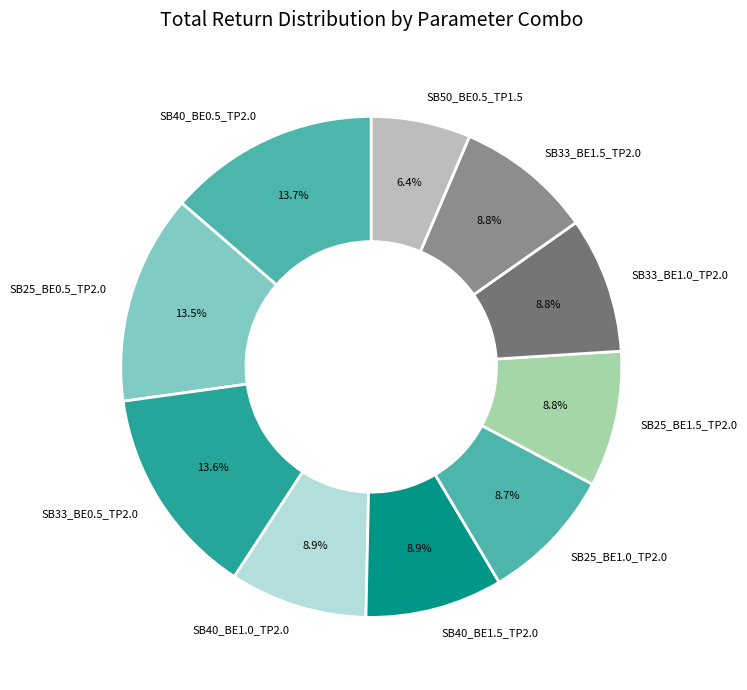

Which slice is the smallest?

SB50_BE0.5_TP1.5